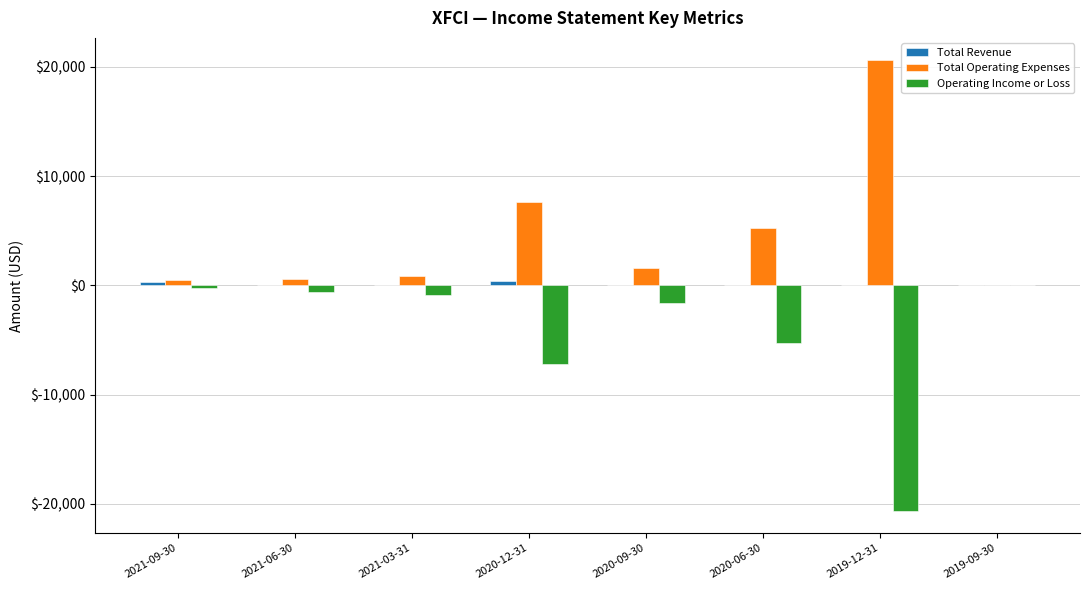

What is the sum of all Total Operating Expenses values?

37100